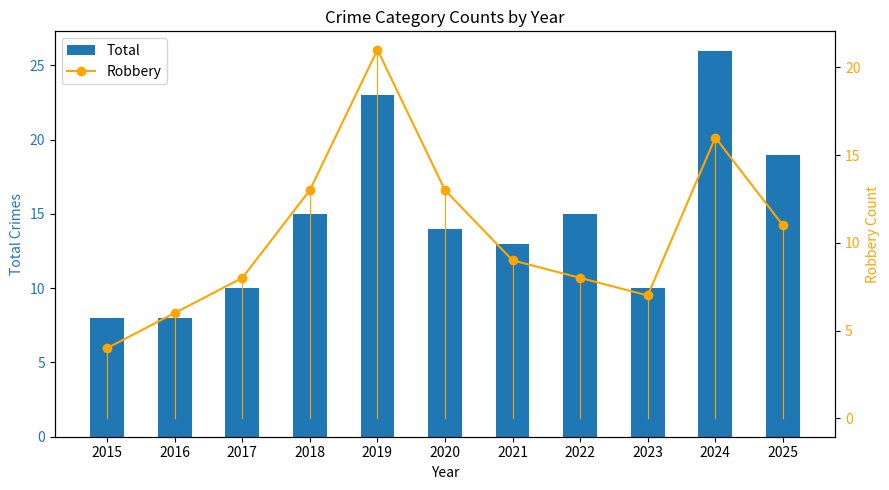

Reading left to right, transcribe all the data shown in this chart.

Total: 8	8	10	15	23	14	13	15	10	26	19
Robbery: 4	6	8	13	21	13	9	8	7	16	11